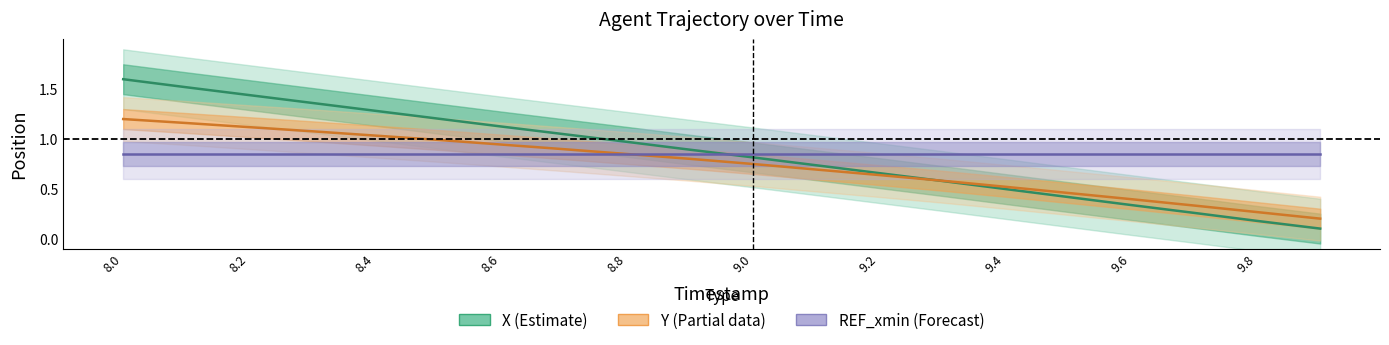

The value of X center at 9.4 is 0.2. True or false?

False